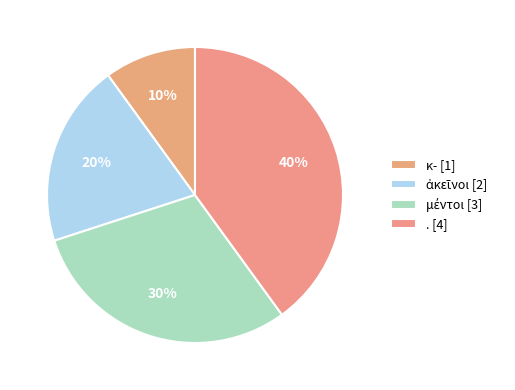

The ἀκεῖνοι slice represents 20% of the pie. True or false?

True